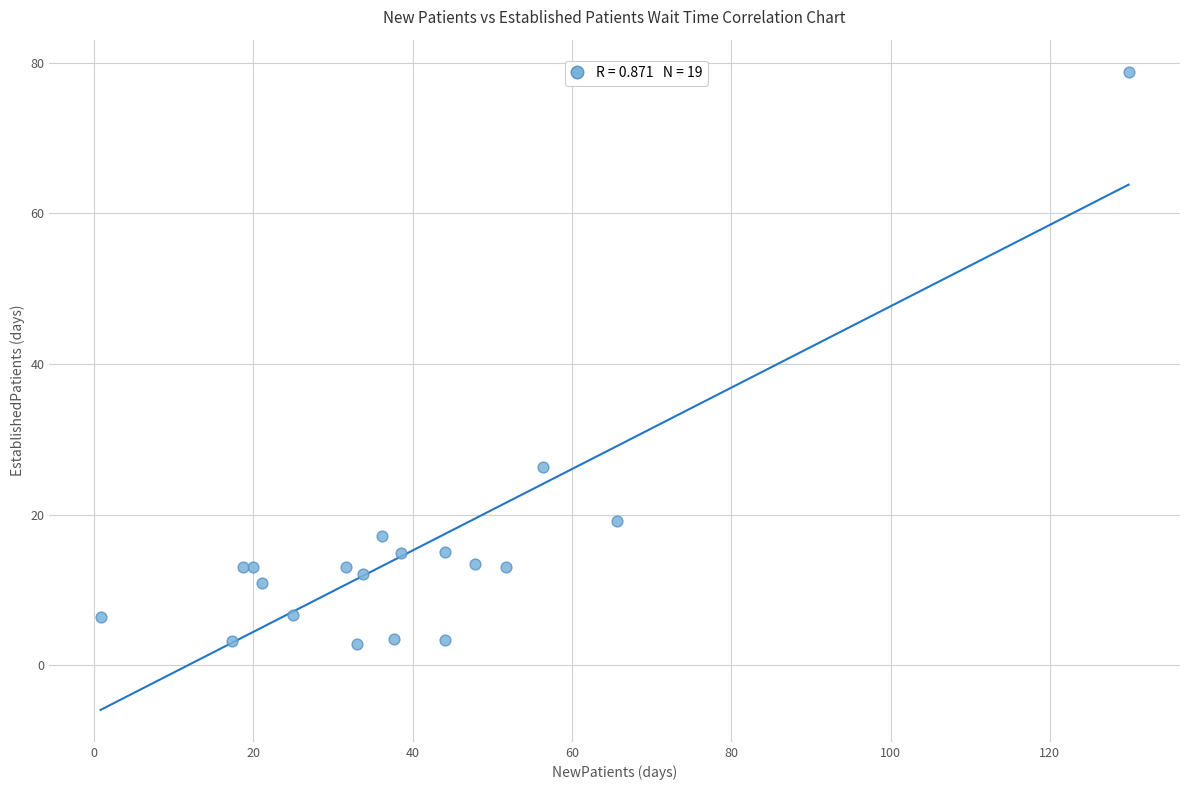

What Y value in the scatter plot is closest to 40?

26.3